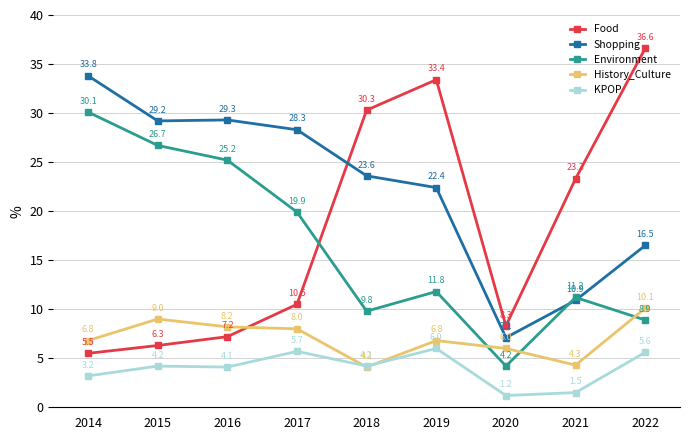

What is the value of the Food point at the 3rd from the left?

7.2